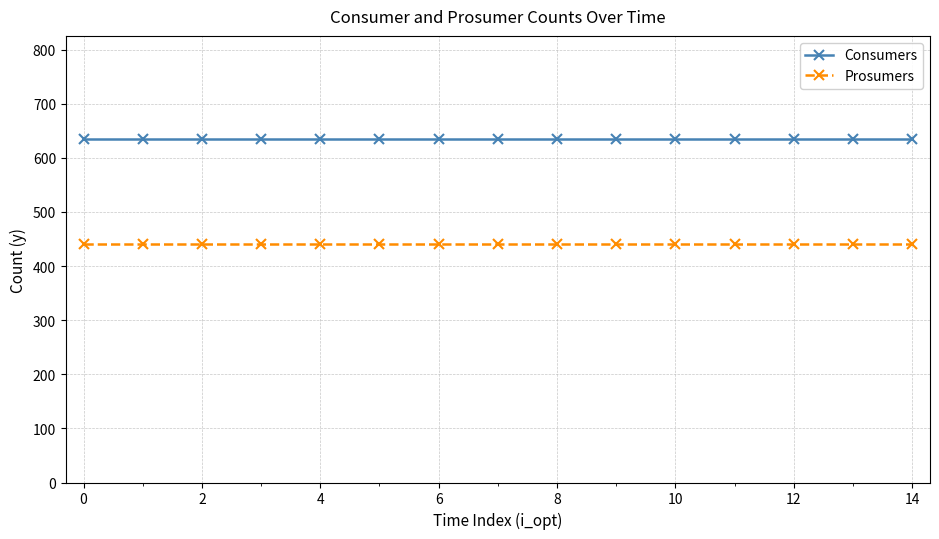

Does the chart have visible grid lines?

Yes